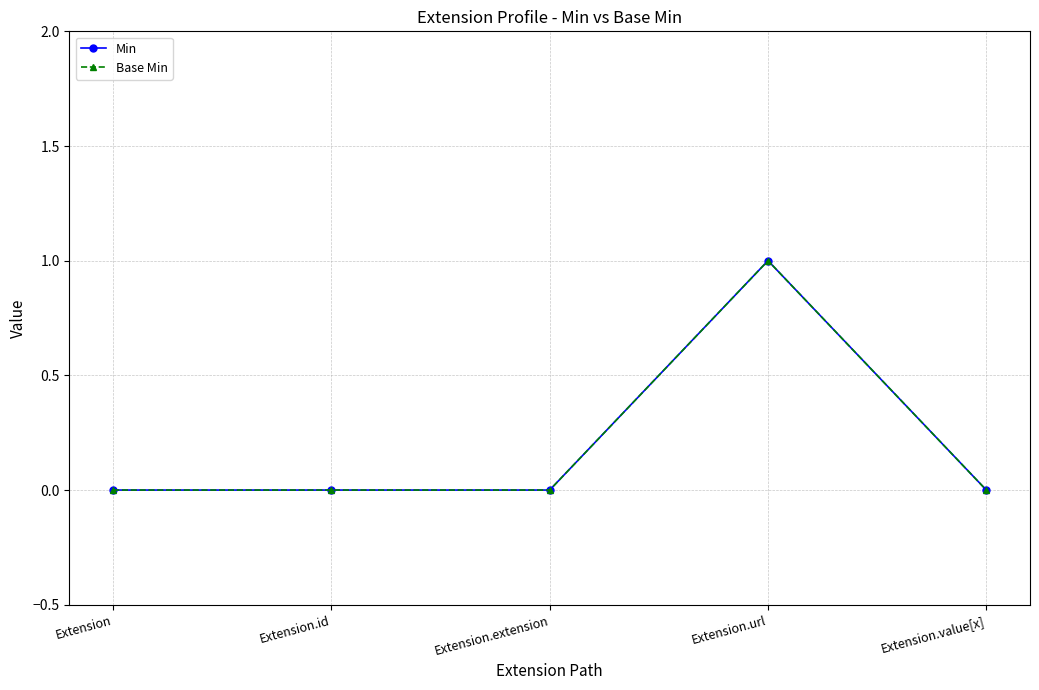

Which series has the largest total across all categories?

Min